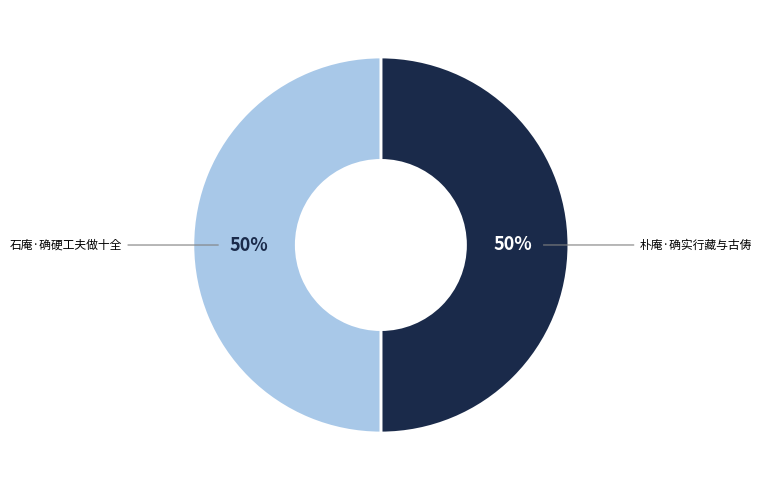

Do 朴庵·确实行藏与古俦 and 石庵·确硬工夫做十全 together represent more than half of the pie?

Yes